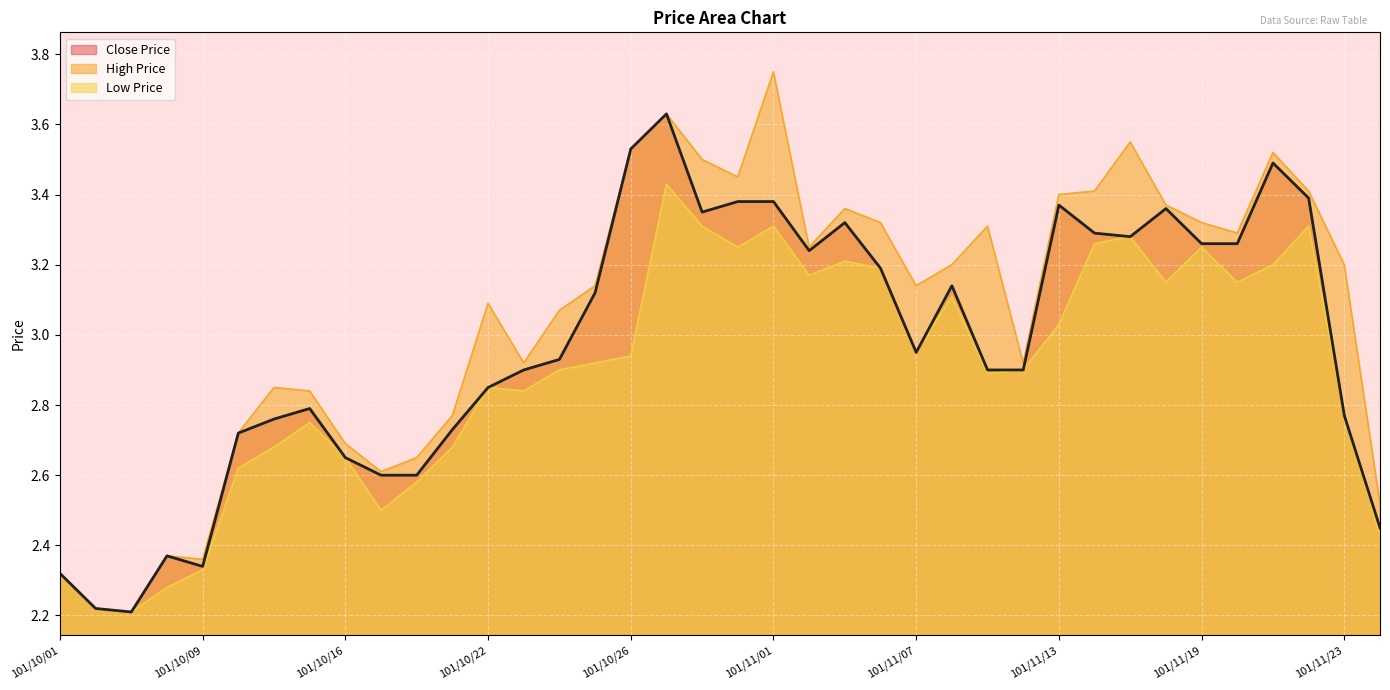

At which category does Close Price reach its first local valley?

101/10/05